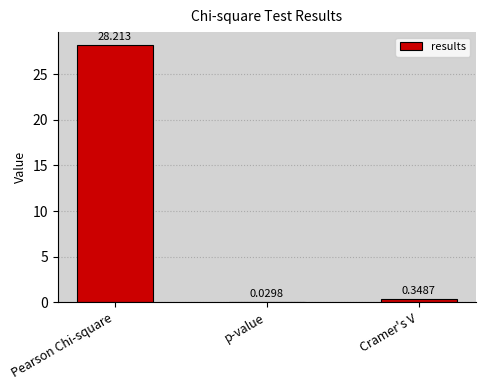

Where is the data nearest to the value 14?

Cramer's V